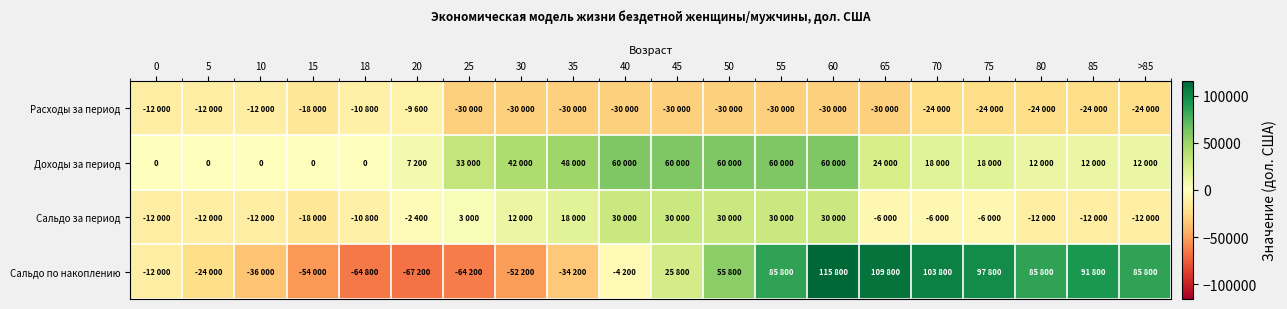

What is the minimum value for Расходы за период?

-30000